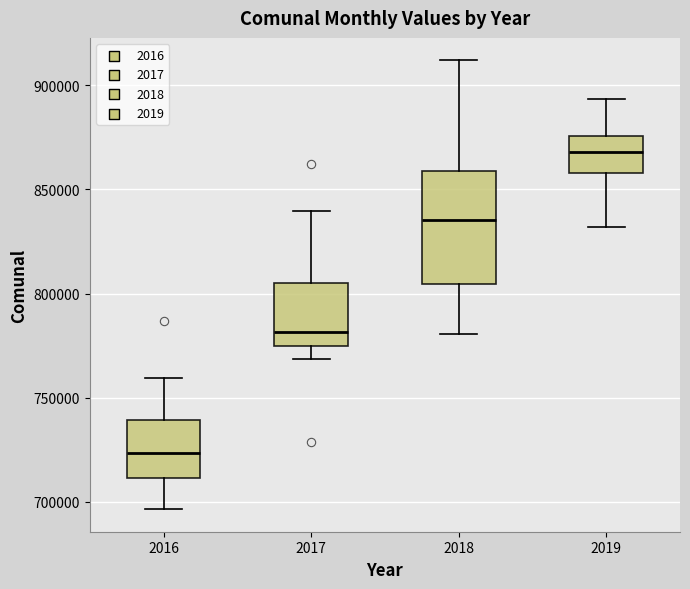

Comparing the boxes themselves (not the whiskers), which one is the tallest?

2018